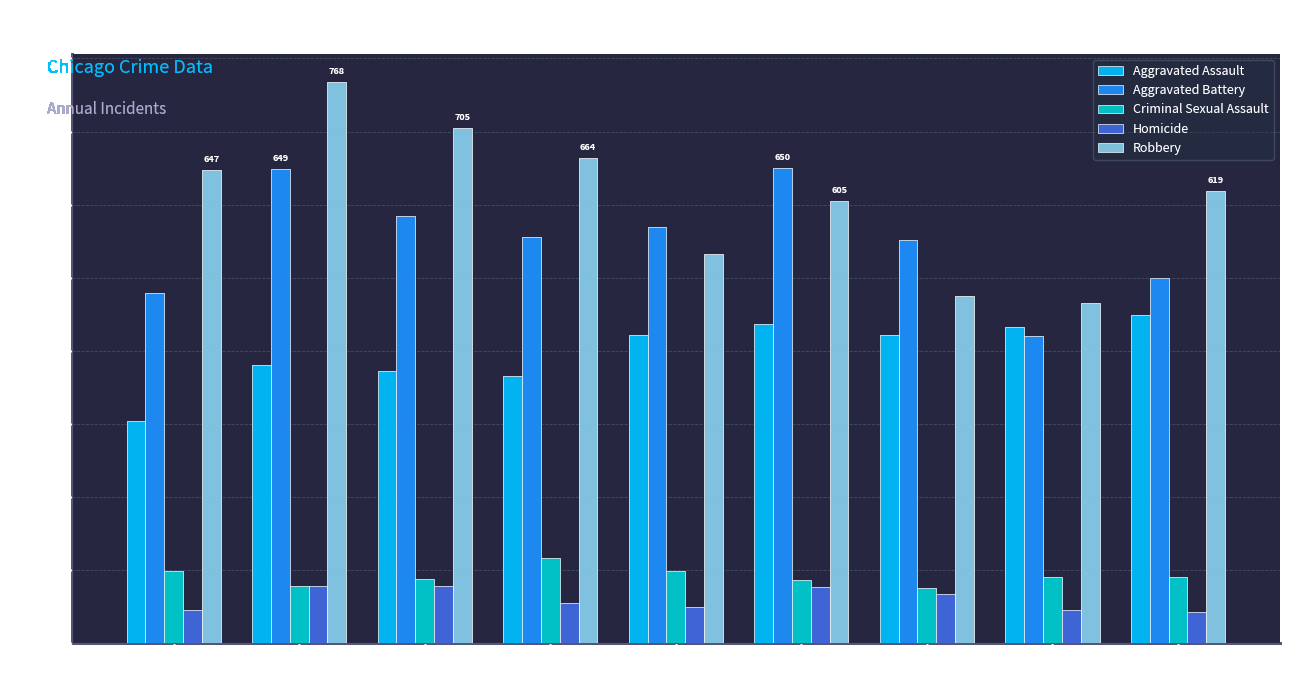

True or false: Homicide has a value of 35 at 2017.

False